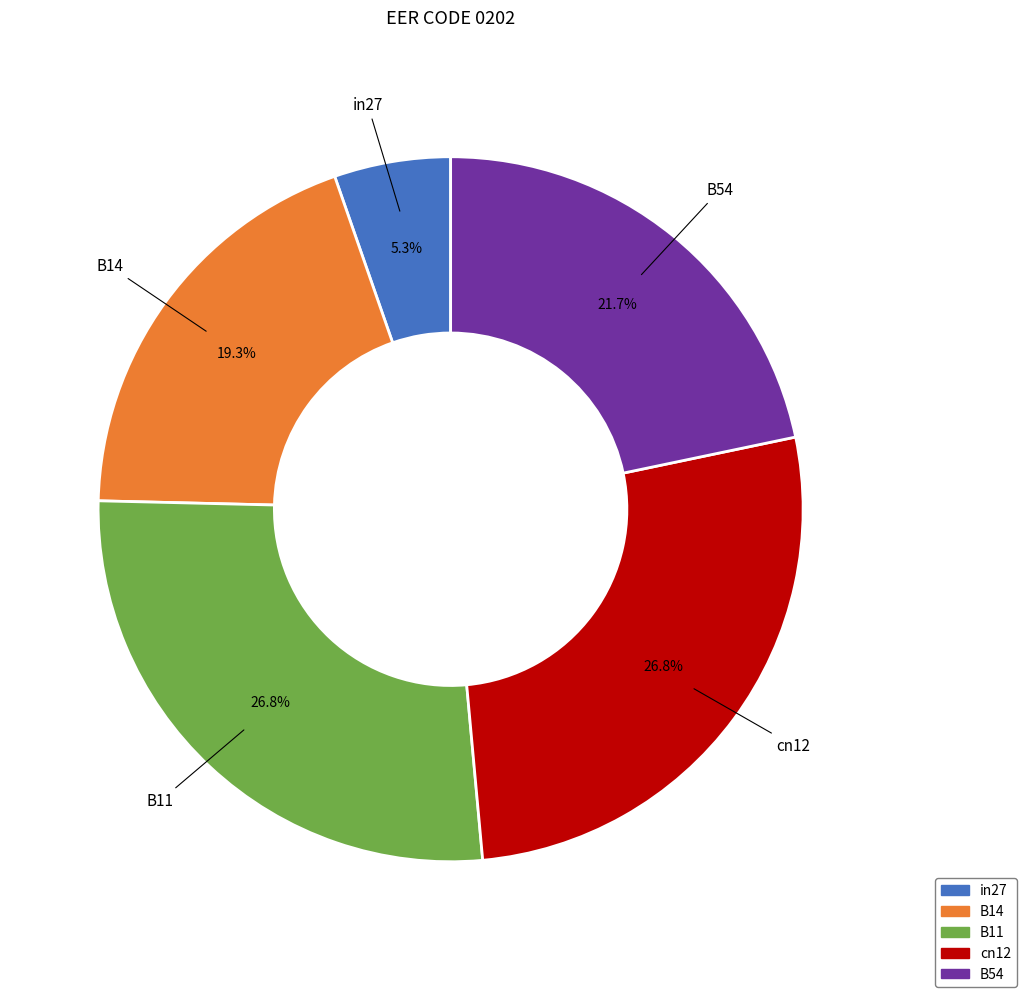

Is it true that cn12 is 32% of the pie?

False